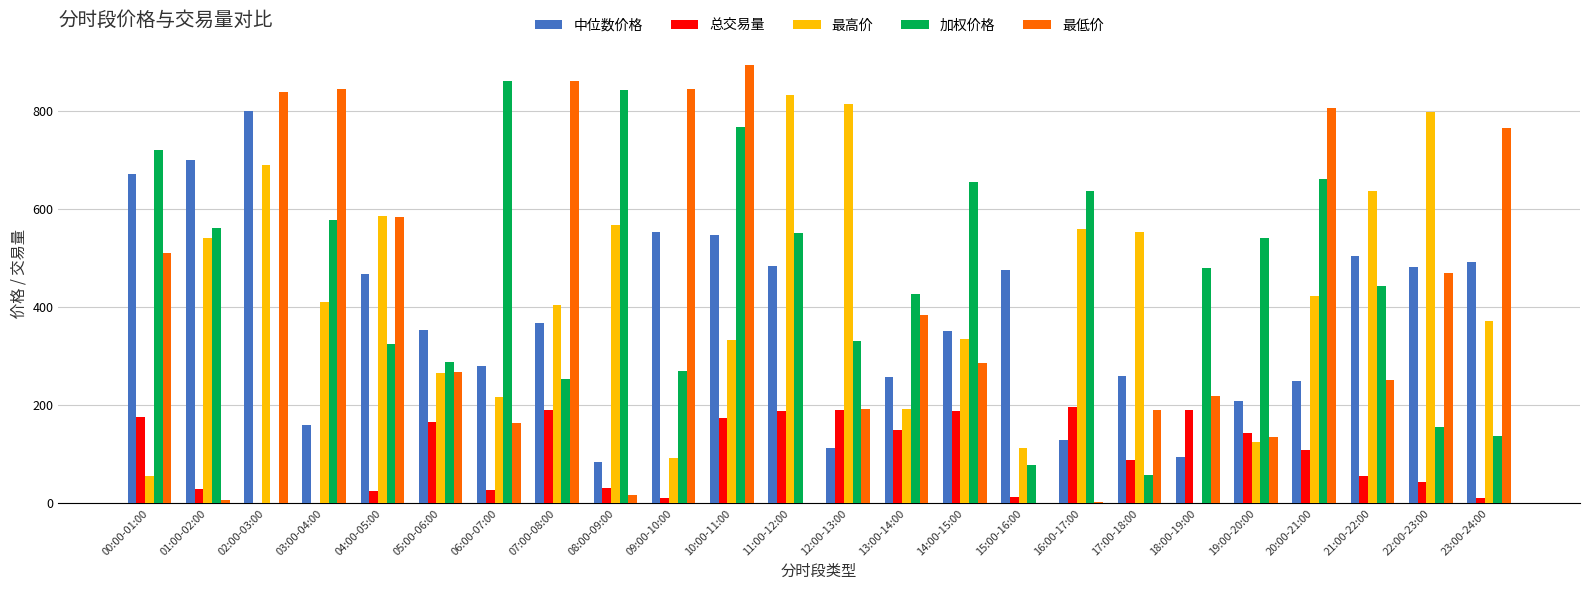

Where does the 总交易量 series first go above 108?

00:00-01:00